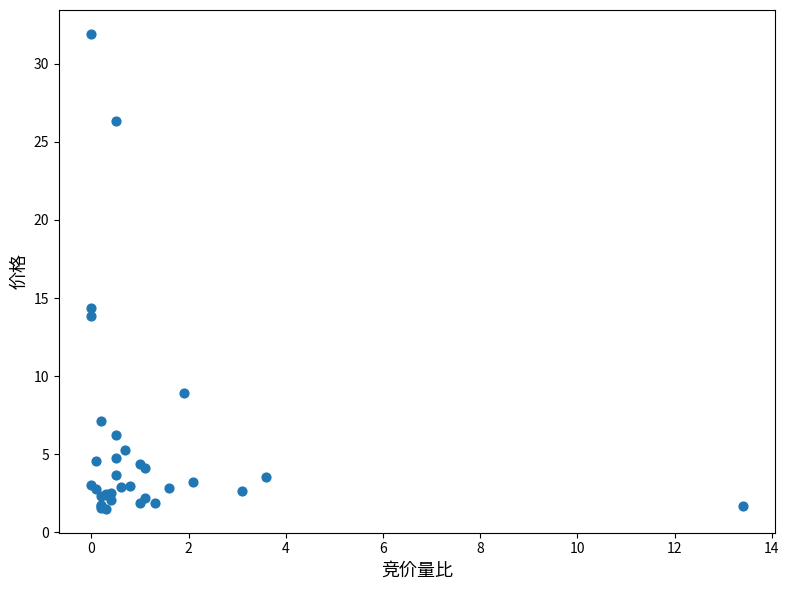

What Y value in the scatter plot is closest to 16?

14.4